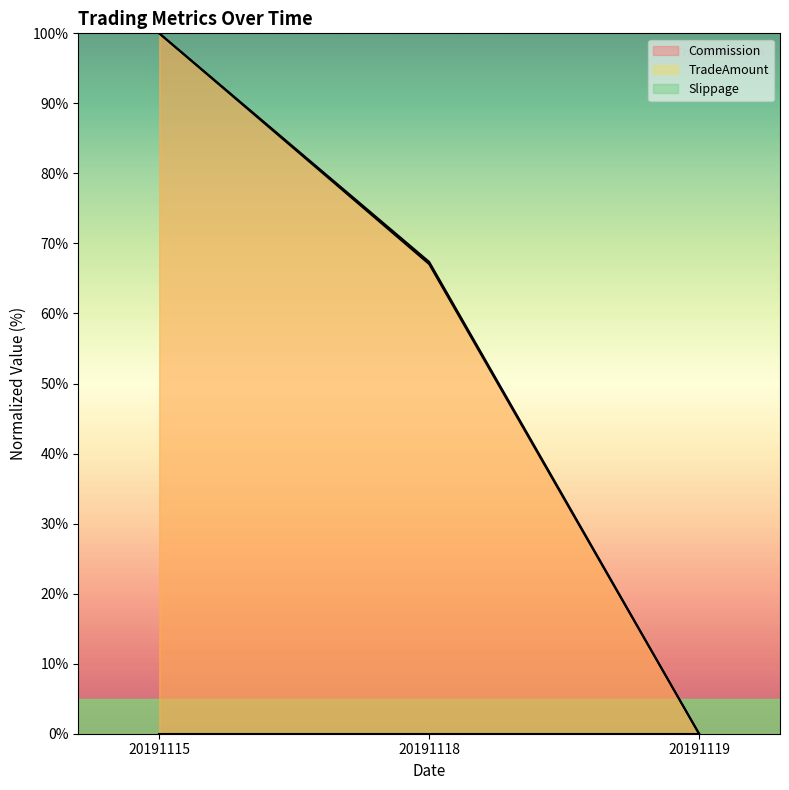

Is the value of TradeAmount at 20191119 greater than the value of Commission at 20191115?

No